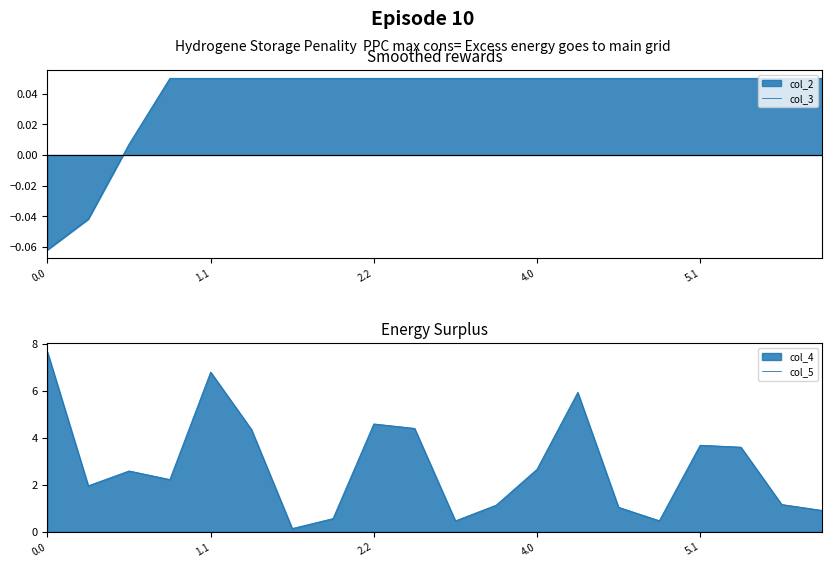

How many lines are shown in the chart?

2